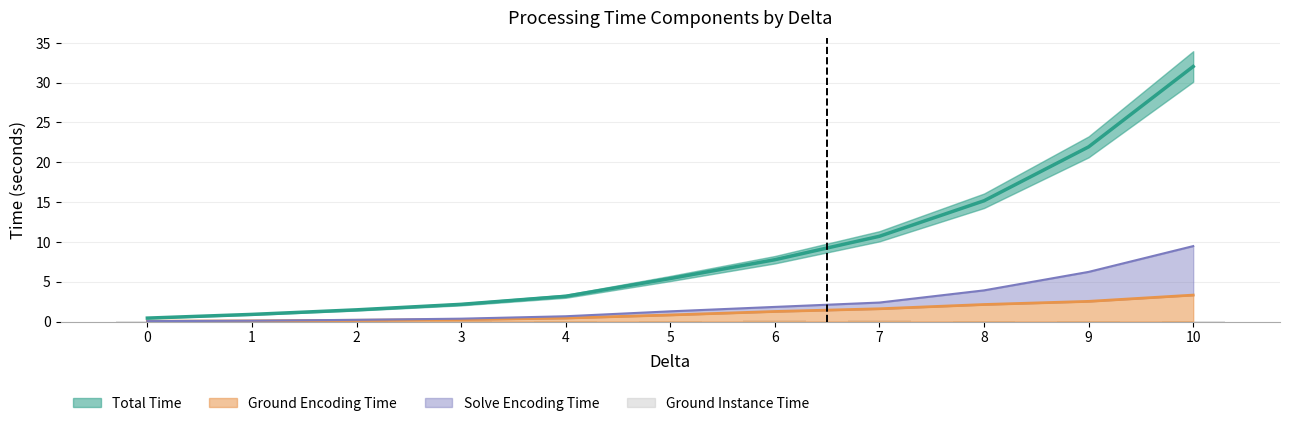

Reading left to right, list all the values displayed in this chart.

Total Time: 0.4	0.9	1.5	2.2	3.2	5.4	7.8	10.7	15.2	21.9	32.0
Ground Encoding Time: 0.0	0.1	0.2	0.2	0.4	0.8	1.3	1.6	2.1	2.5	3.3
Solve Encoding Time: 0.0	0.1	0.2	0.4	0.7	1.3	1.8	2.4	3.9	6.2	9.5